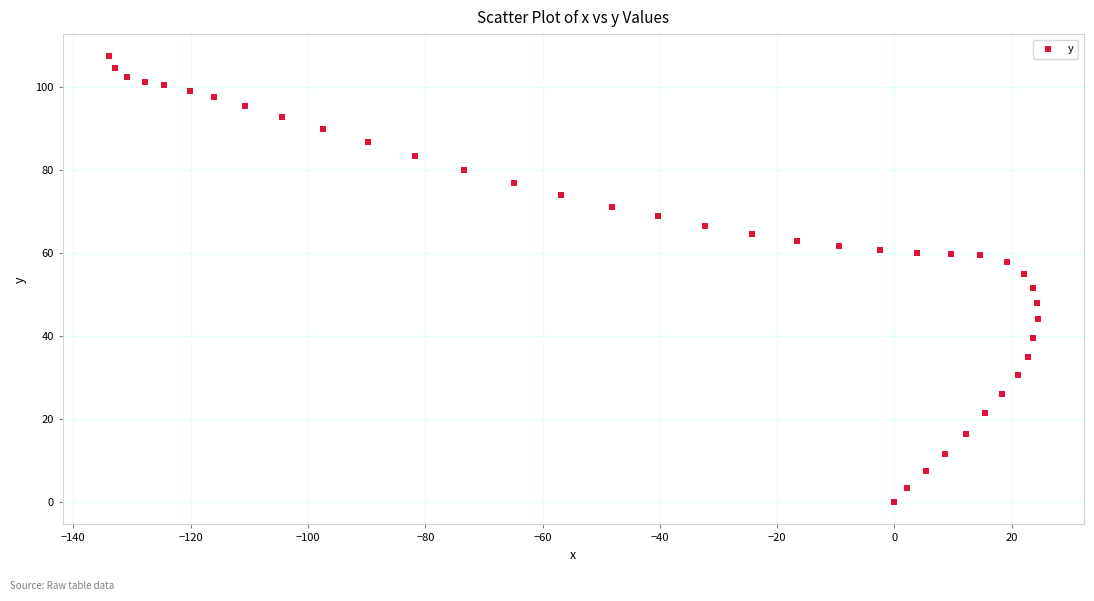

What is the range of Y values (max minus min)?

107.5